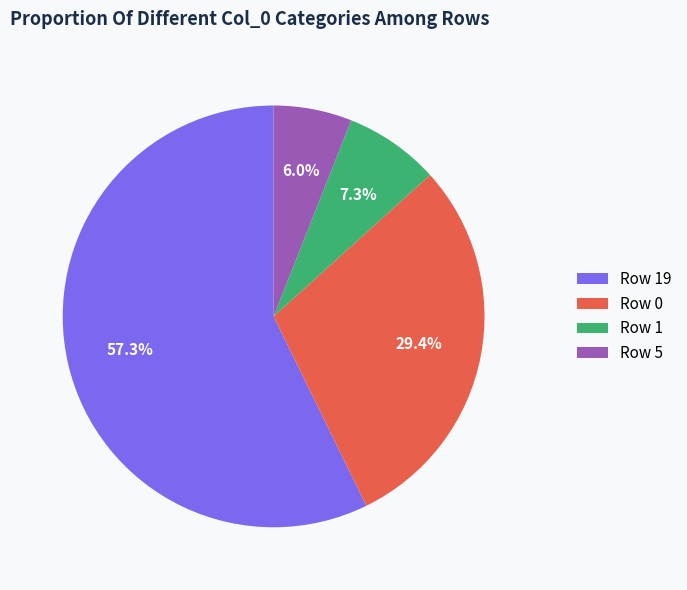

To the nearest percent, what is the average slice percentage?

25%